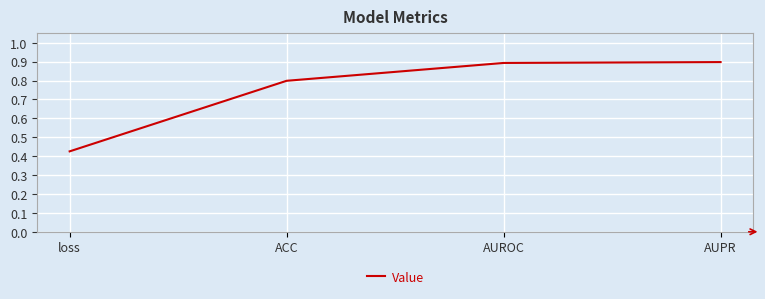

Does the chart display data point markers on the line(s)?

No